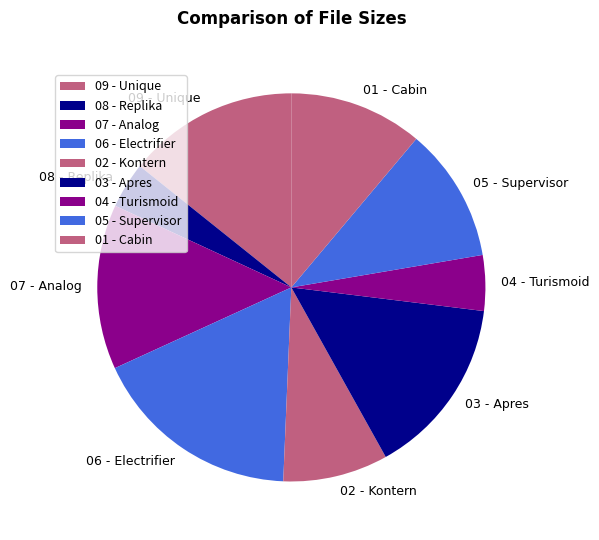

Does any single category account for the majority?

No